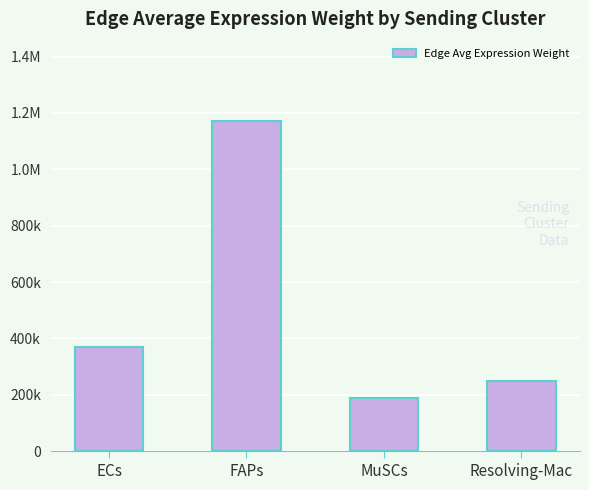

What is the change in value from ECs to Resolving-Mac?

-120603.0